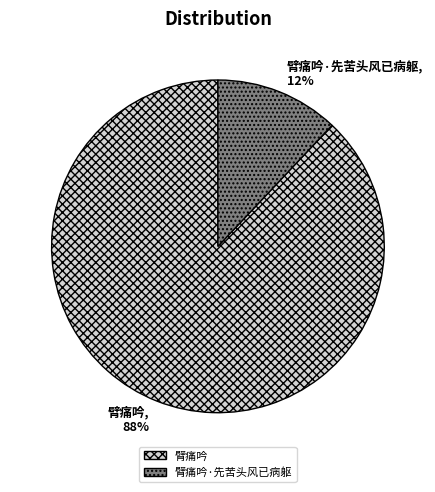

Is it true that 臂痛吟 is 75% of the pie?

False